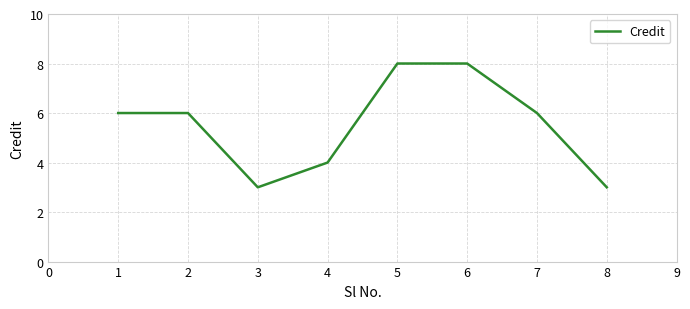

What is the sum of all values?

44